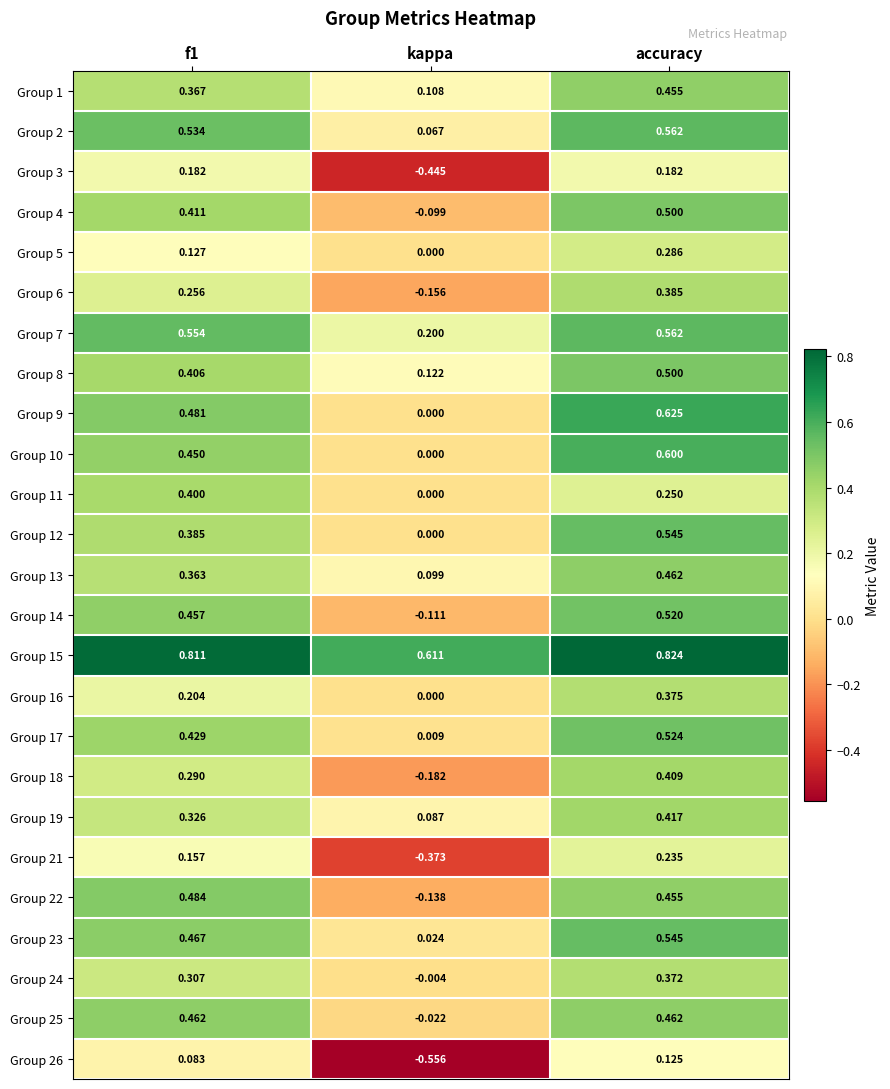

At how many categories does at least one series exceed 0?

3